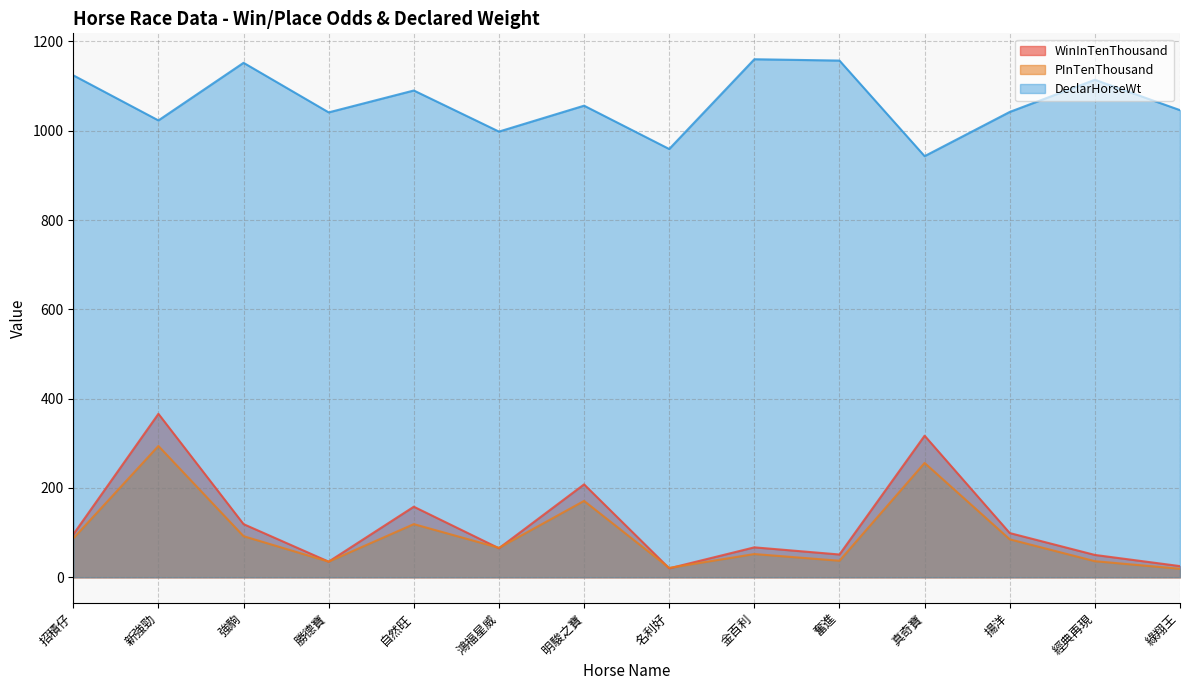

True or false: DeclarHorseWt and WinInTenThousand intersect in this chart.

False